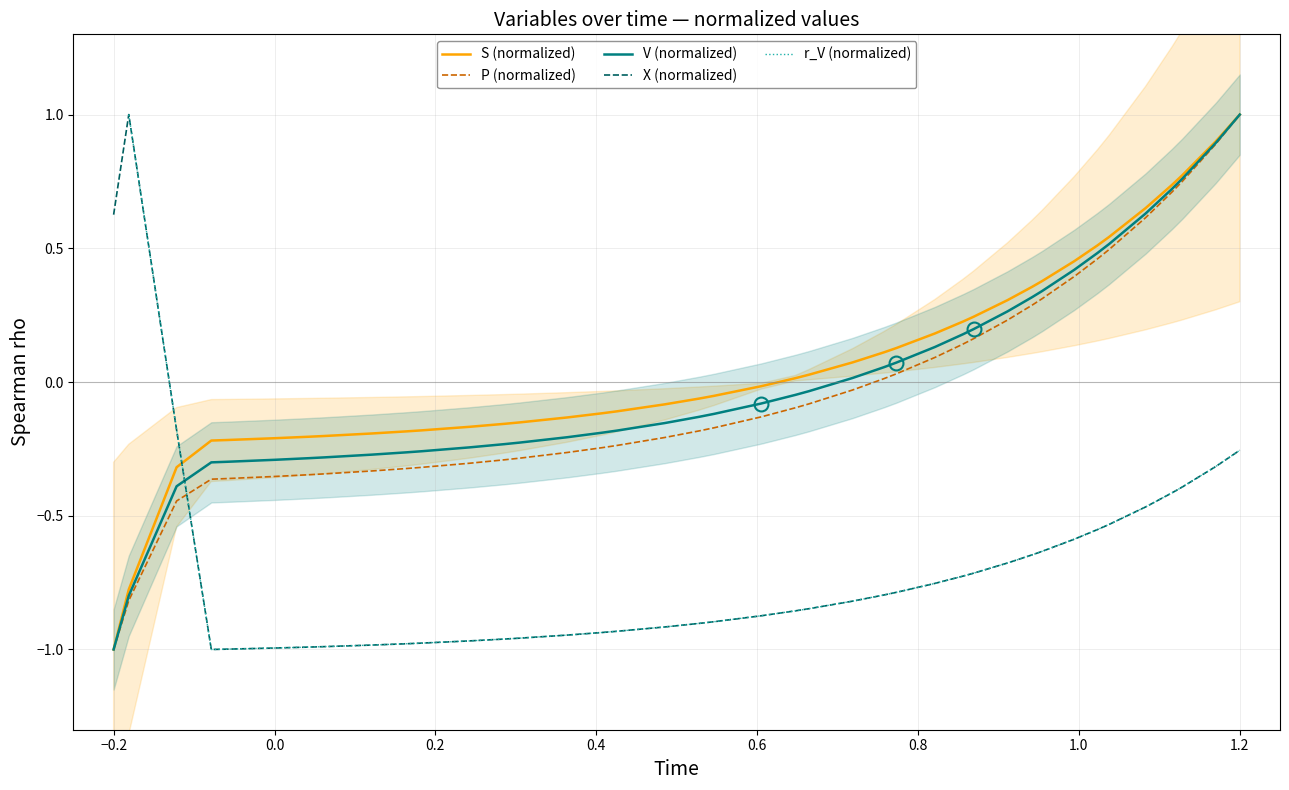

What is the label of the 4th point from the left?

P